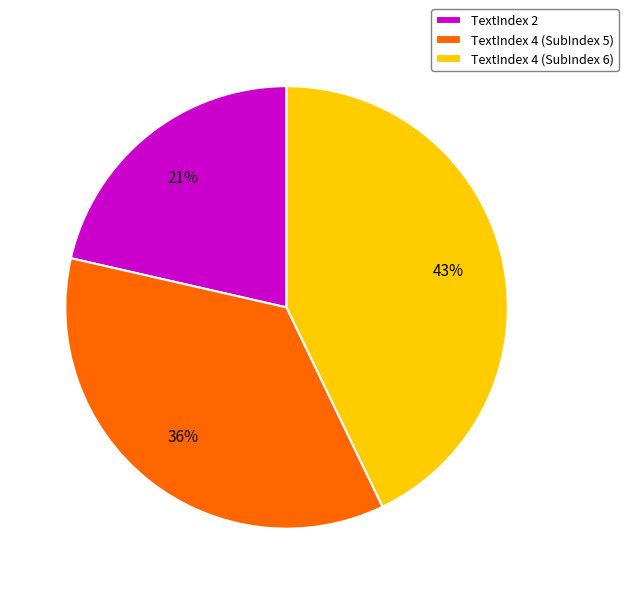

The TextIndex 2 slice represents 36% of the pie. True or false?

False